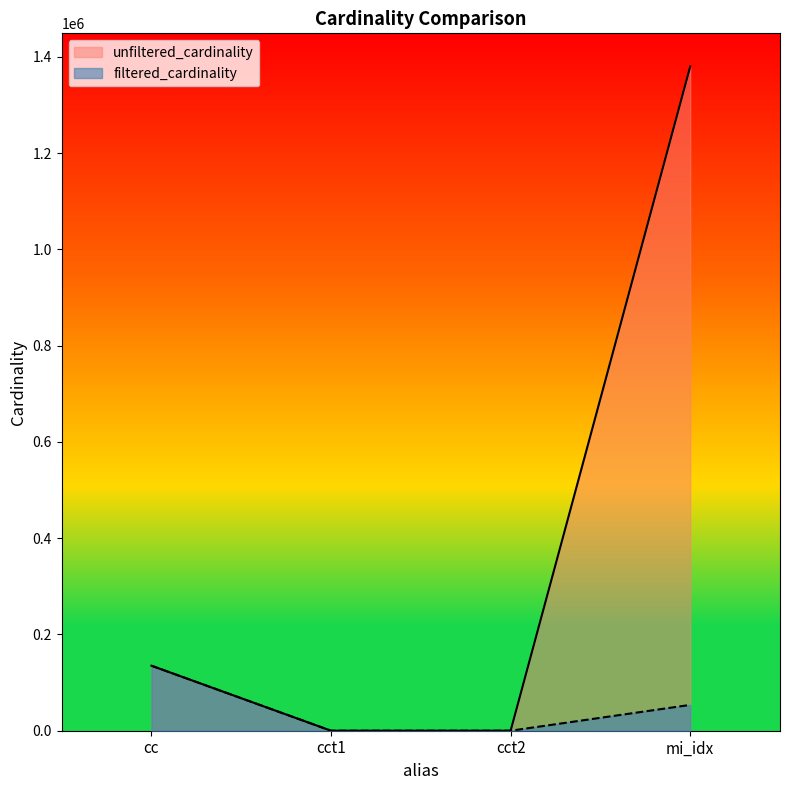

True or false: unfiltered_cardinality and filtered_cardinality cross at least once.

False